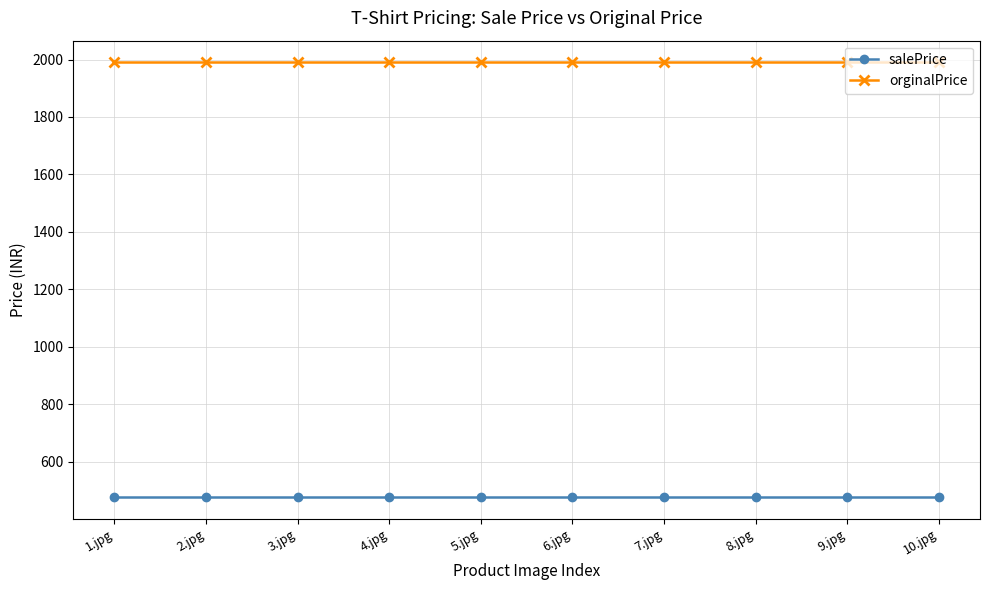

What is the spread (max minus min) of values at 9.jpg?

1513